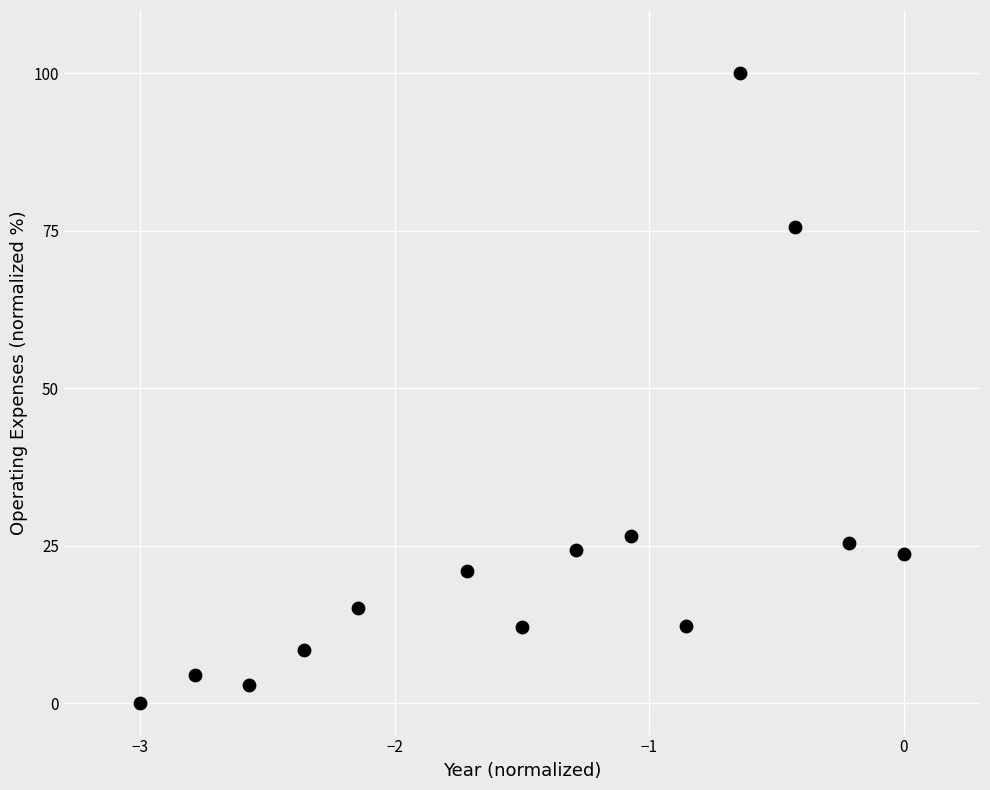

What is the range of X values (max minus min)?

3.0